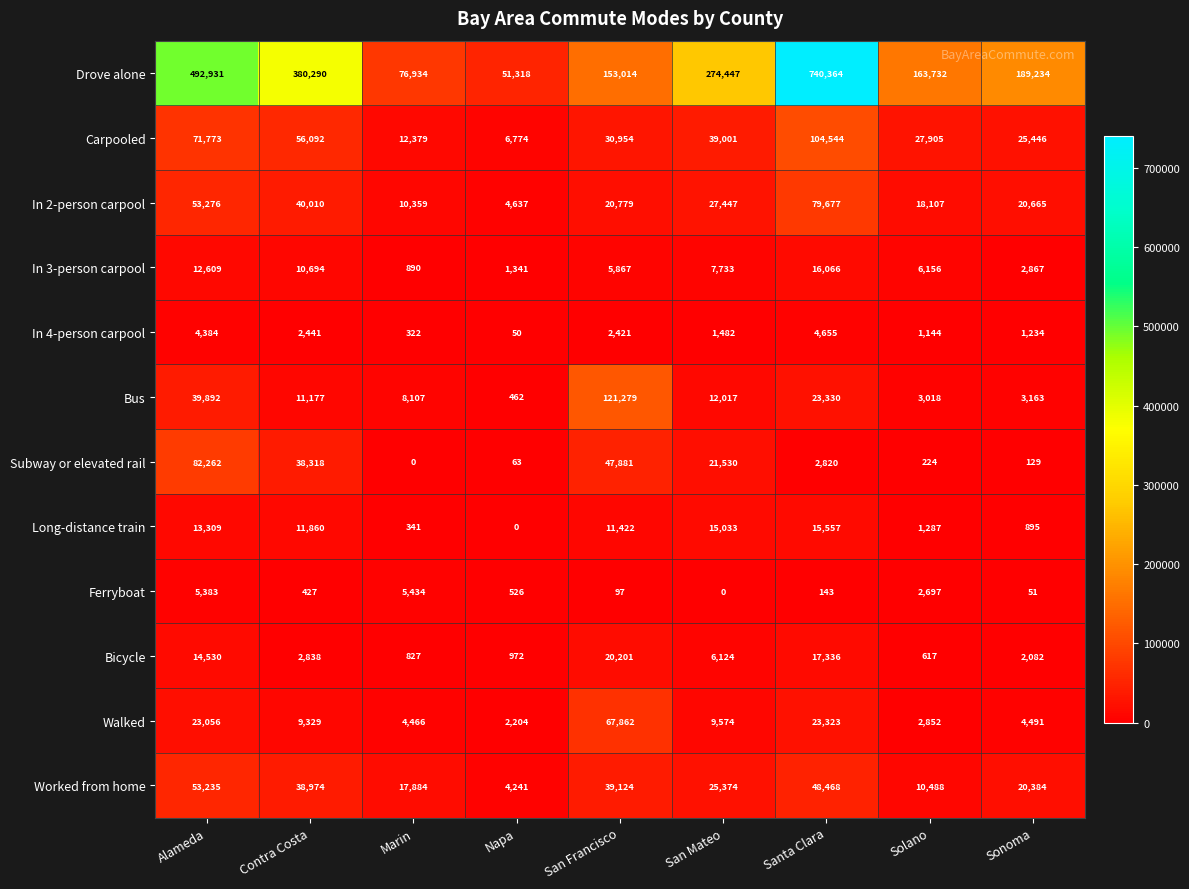

Which series changed the most between San Francisco and San Mateo?

Drove alone